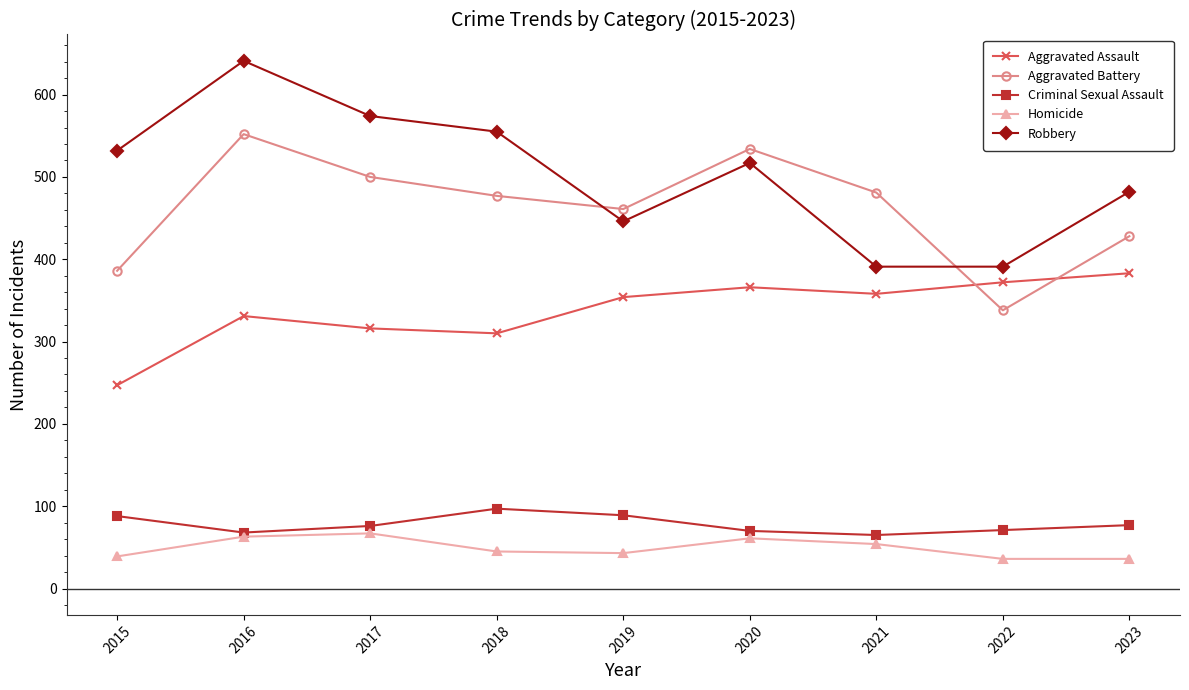

Between 2019 and 2022, which series saw the biggest shift?

Aggravated Battery